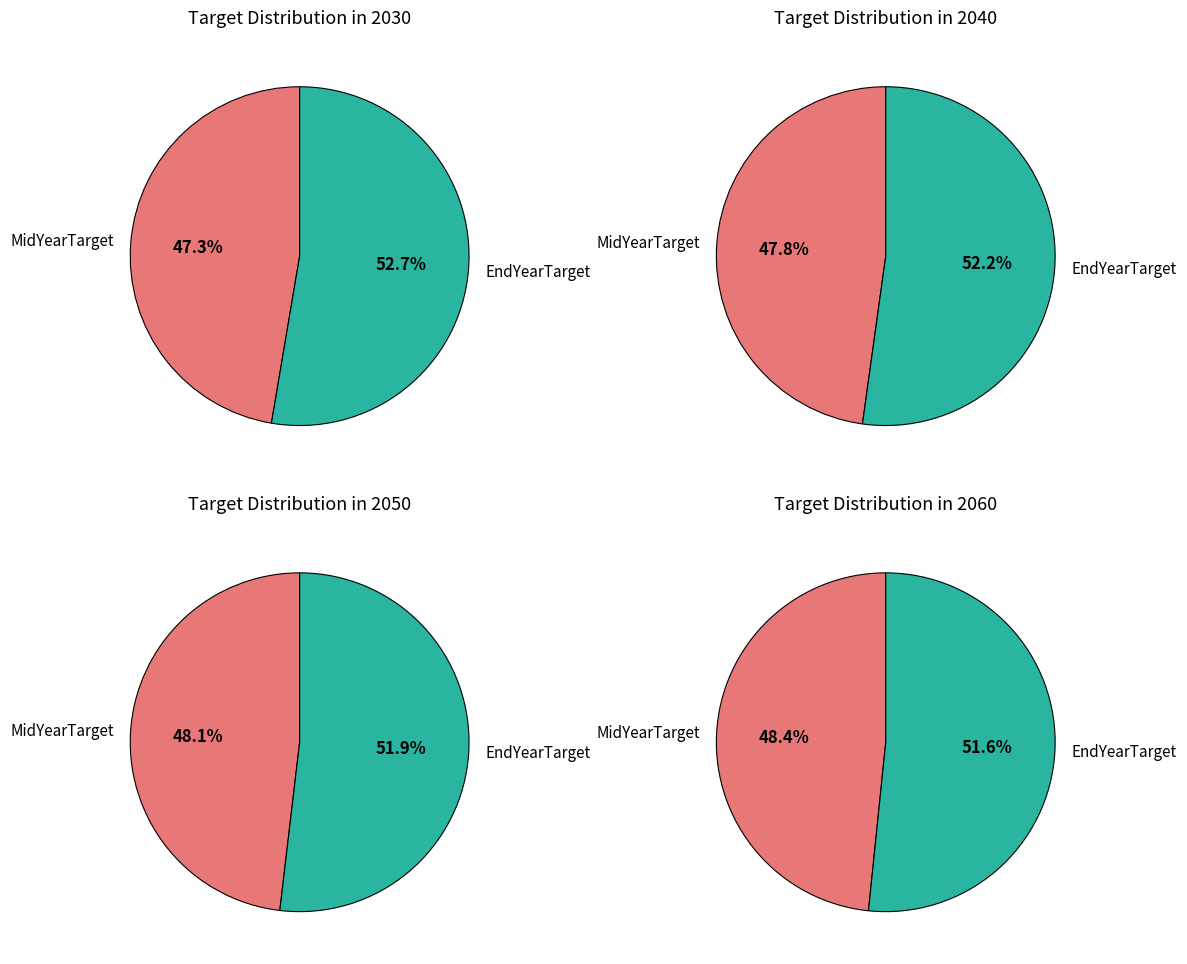

Is 2050 the majority of the pie?

No